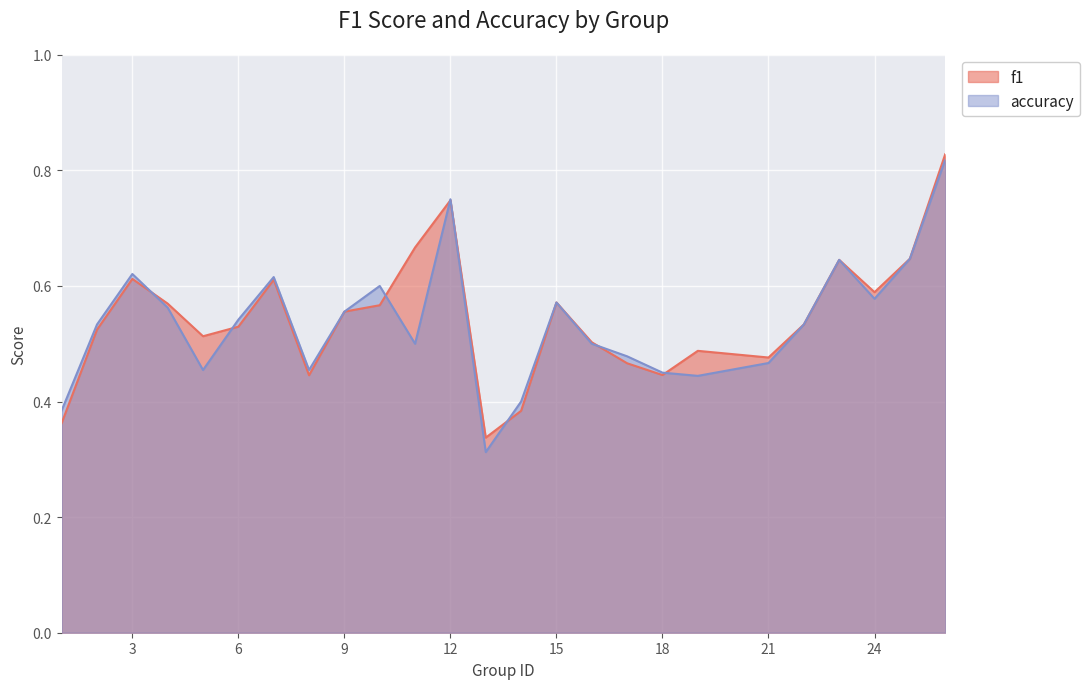

Is it true that accuracy equals 0.6 at 4?

True